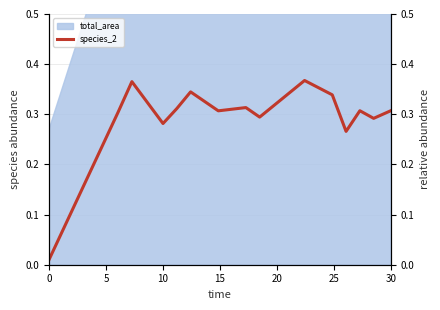

What is the maximum value shown in the chart?

0.4